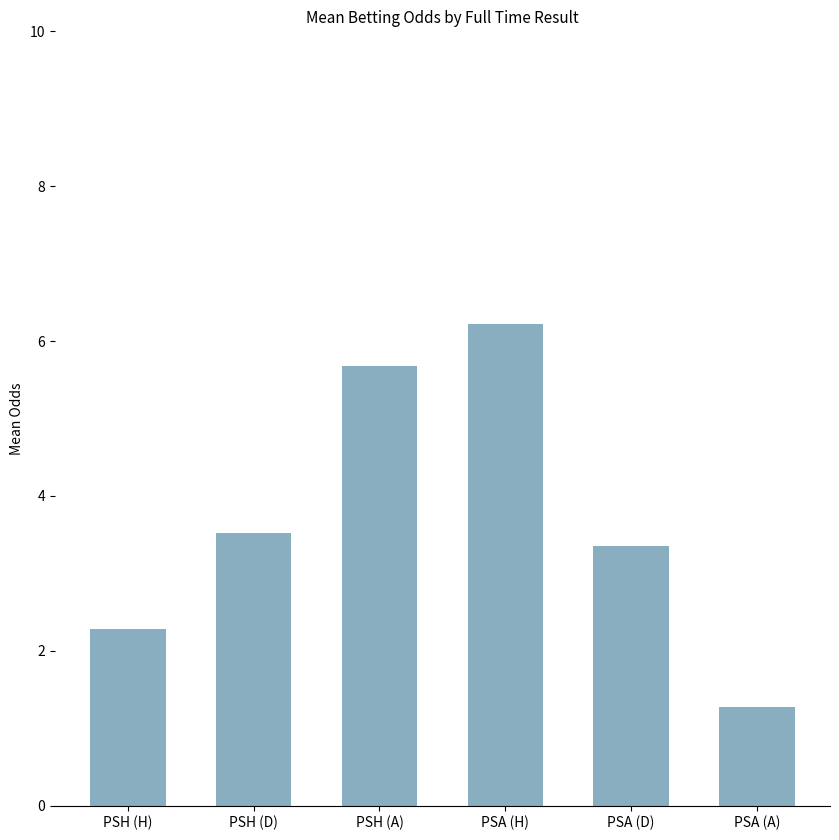

What is the ratio of the value at PSH (H) to the value at PSA (D)?

0.7